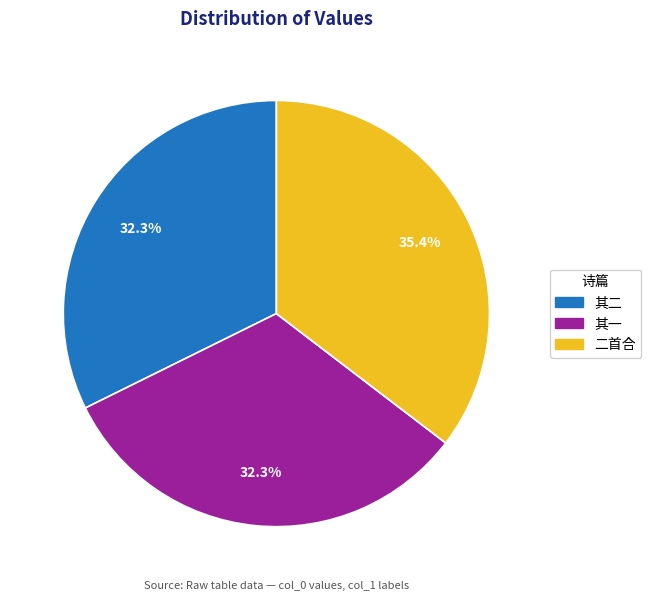

What portion of the pie excludes 其一?

67.7%